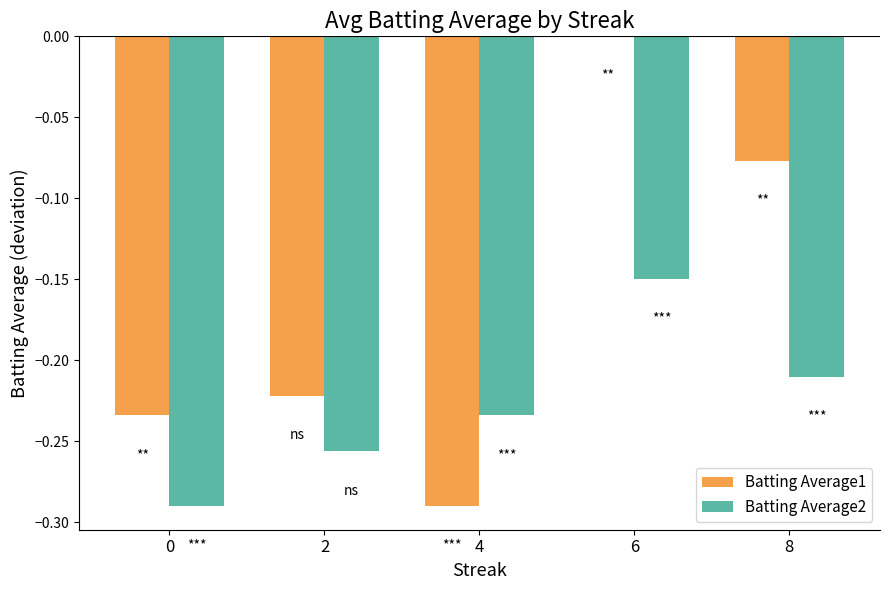

At which category is the sum across all series the highest?

6